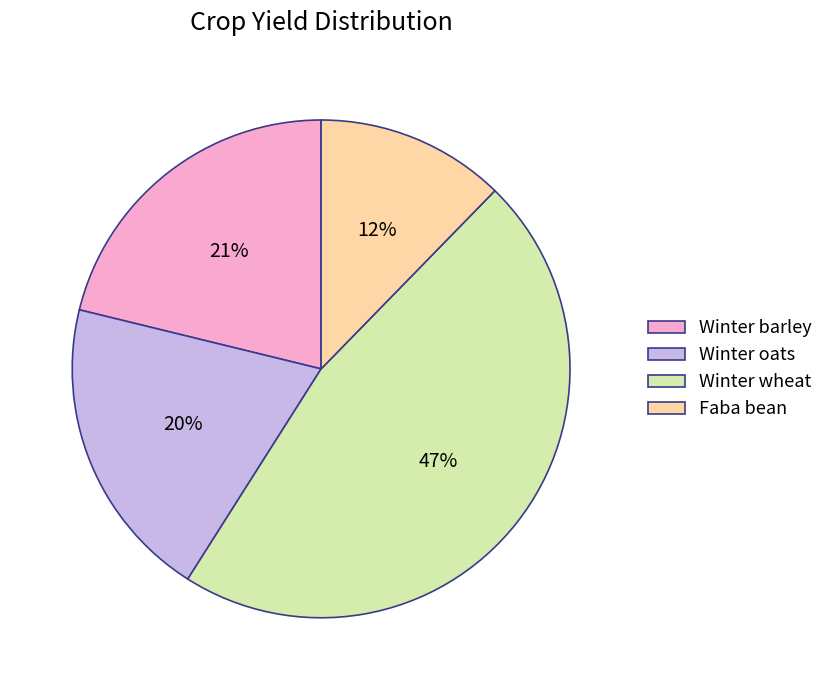

Is it true that Faba bean is 7% of the pie?

False